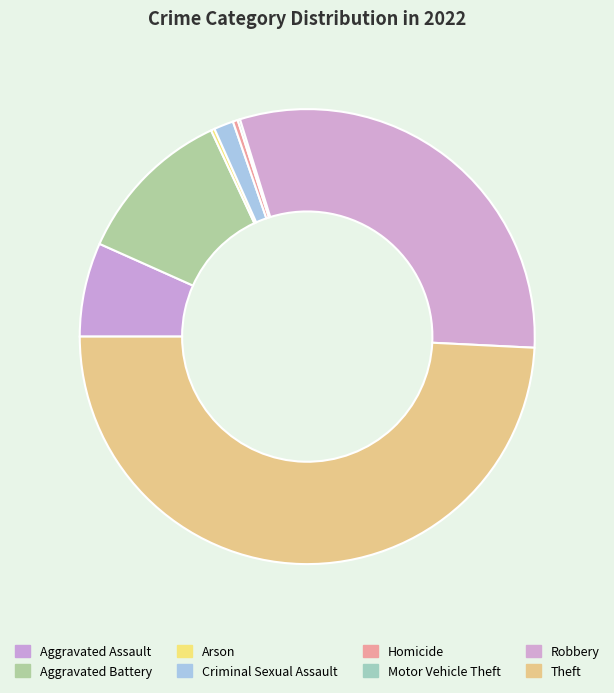

To the nearest percent, what percentage of the pie is Theft?

49%